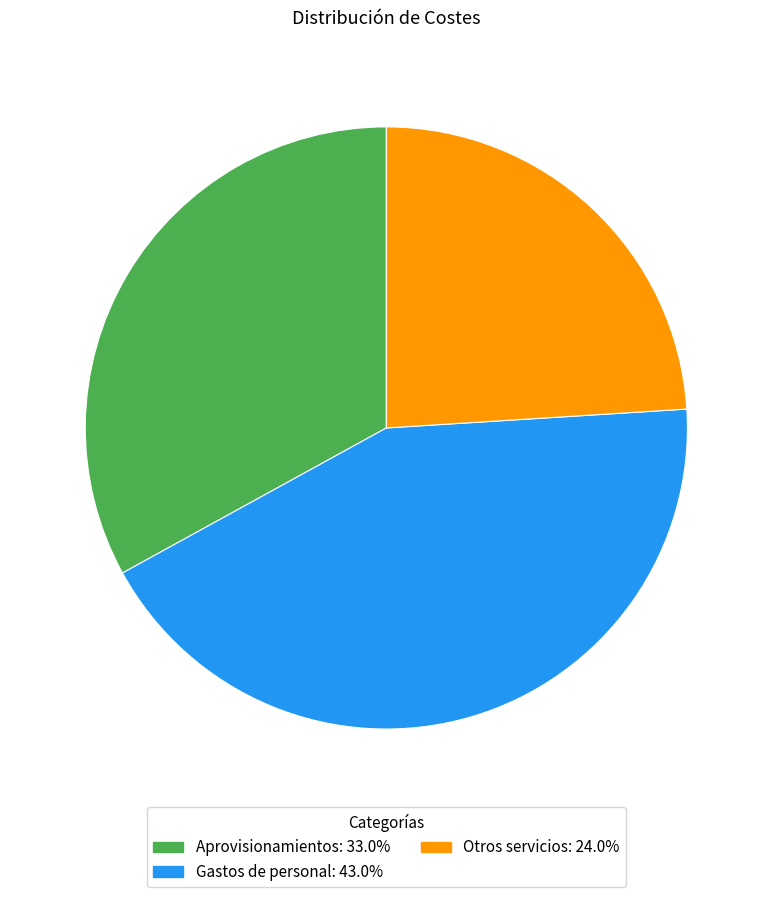

Which has a higher value, Aprovisionamientos or Otros servicios?

Aprovisionamientos